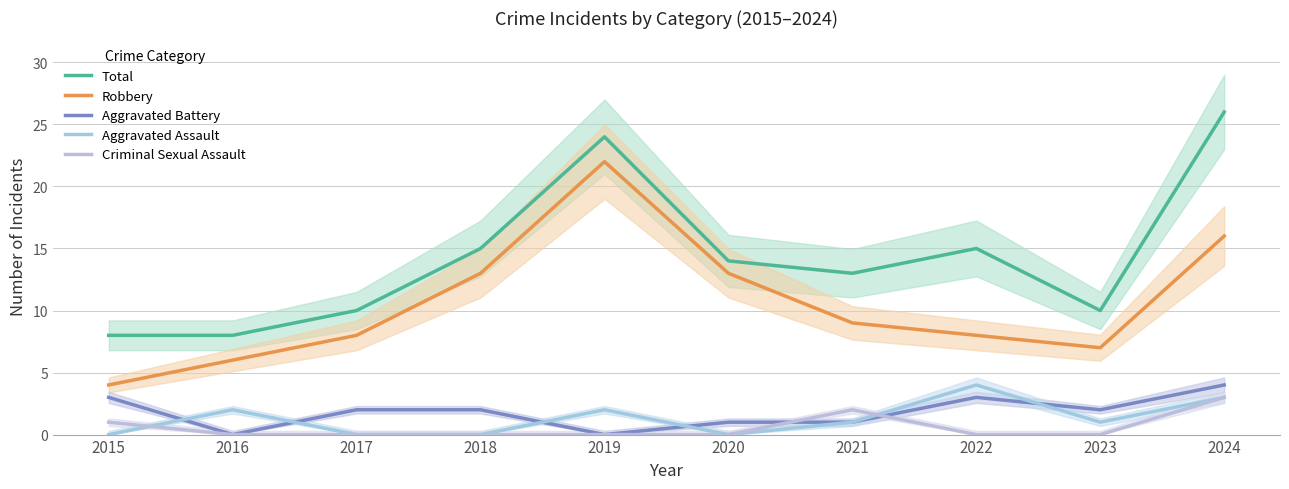

How many Aggravated Assault values are between 0 and 2?

8